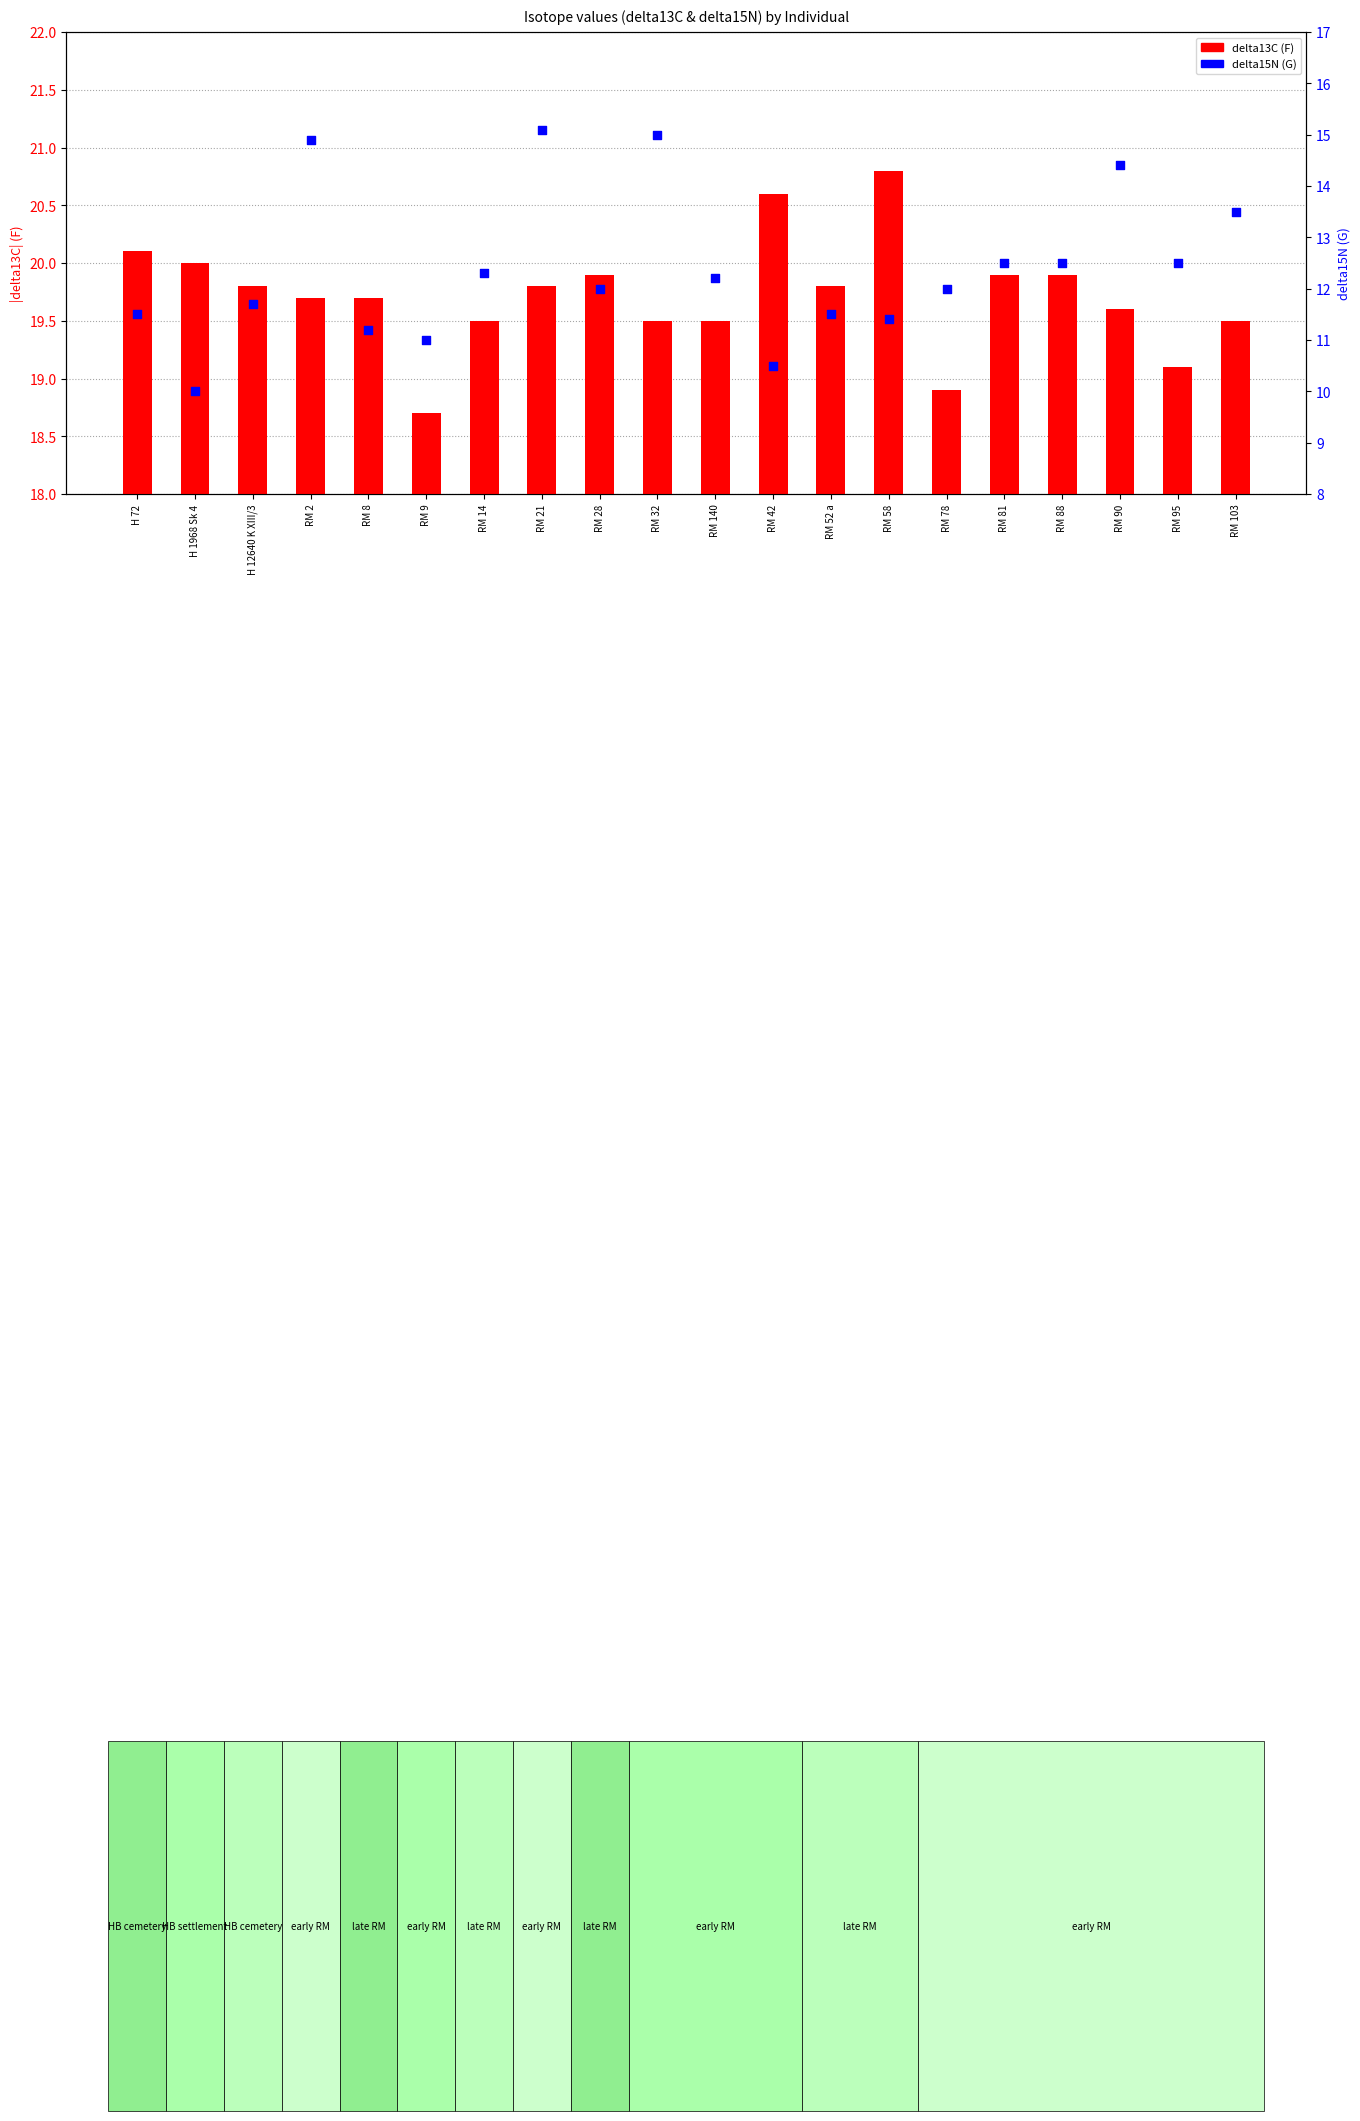

What are all the series names shown in the legend?

delta13C (F), delta15N (G)